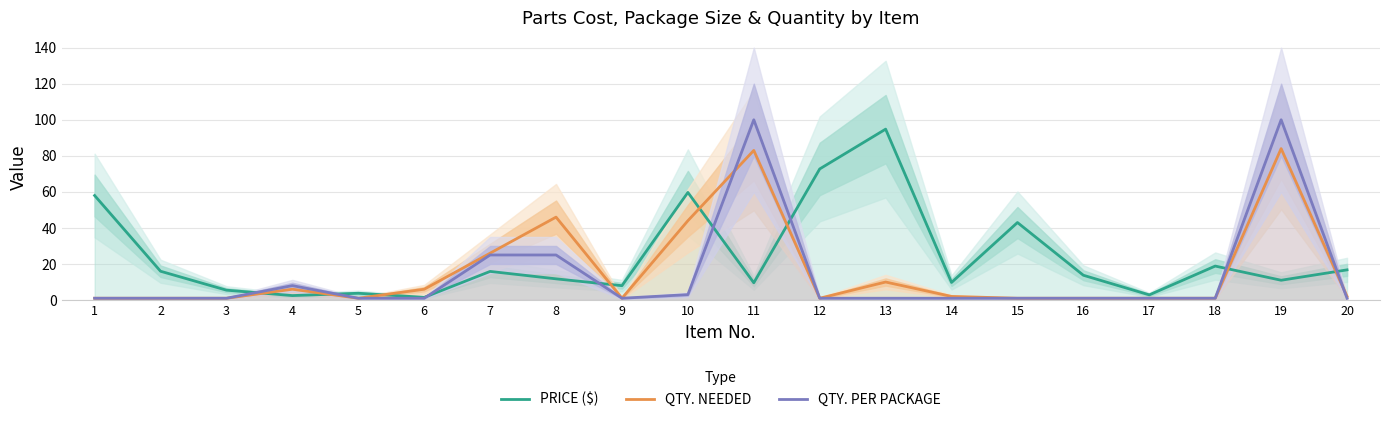

What is the difference between the highest and lowest values at 4?

5.5